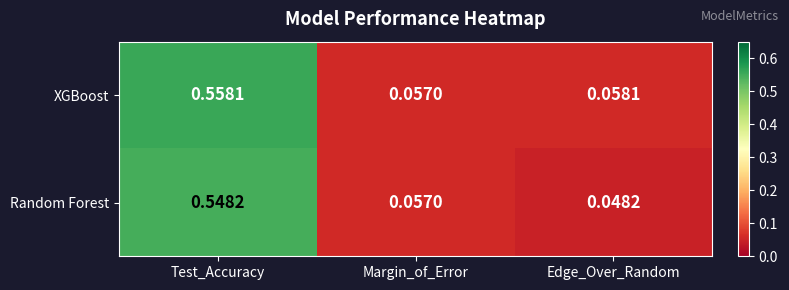

List the series in order of their peak value, lowest first.

Random Forest, XGBoost